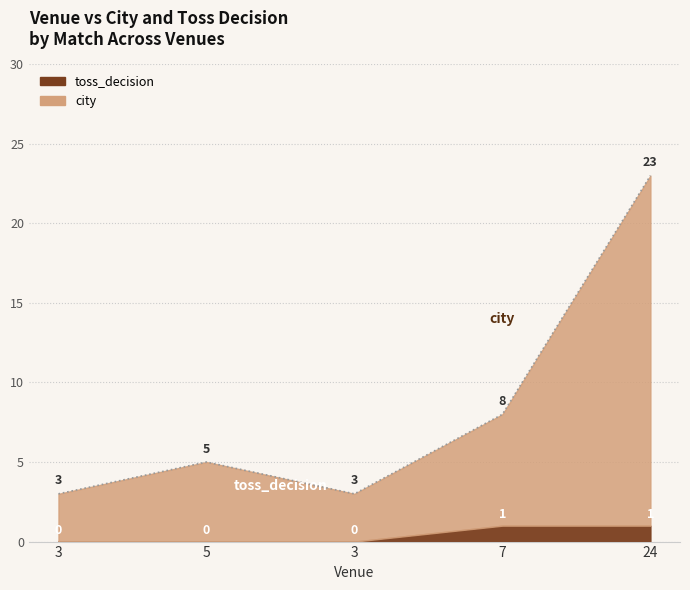

True or false: the data shows 7 at 5.

False